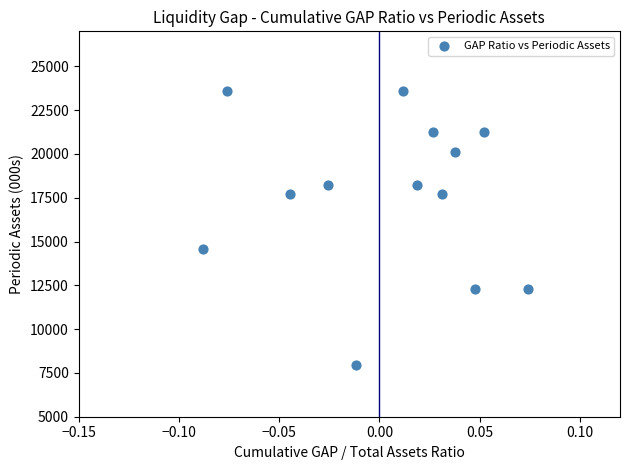

What Y value in the scatter plot is closest to 15765?

14584.0